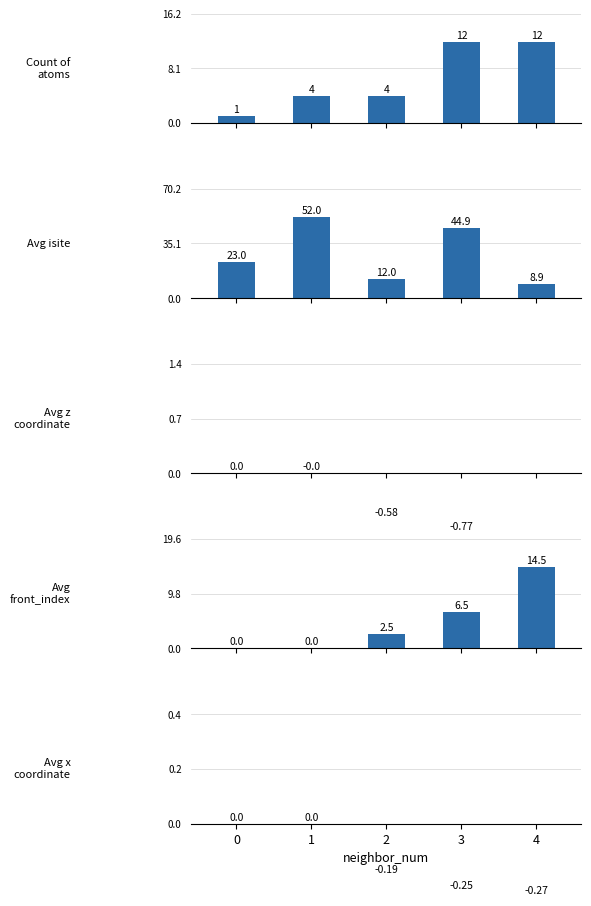

What is the total value across all series at 3?

62.4